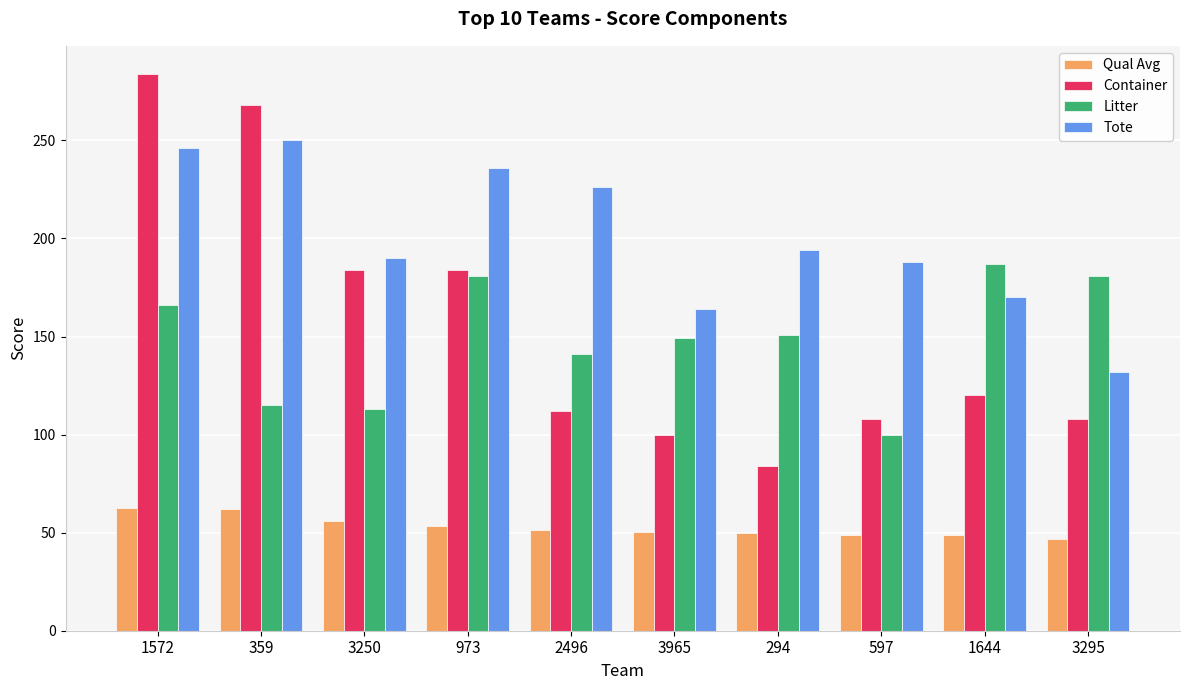

How many values in the Container series are below 120?

5